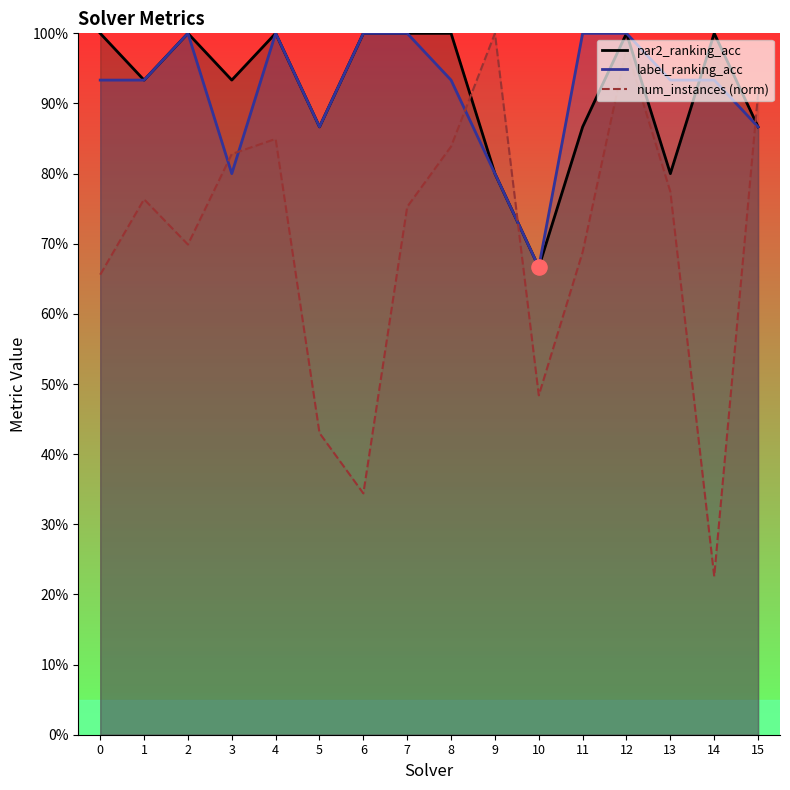

At how many categories does at least one series exceed 0?

16